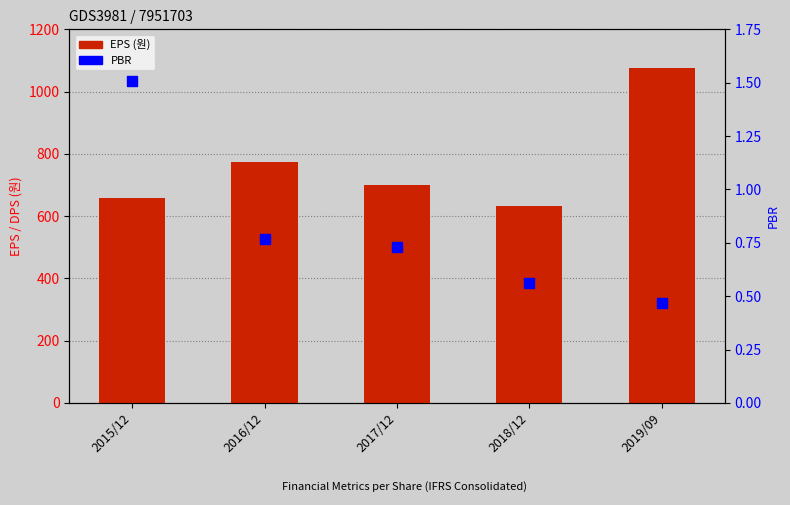

Which series has the largest total across all categories?

EPS (원)